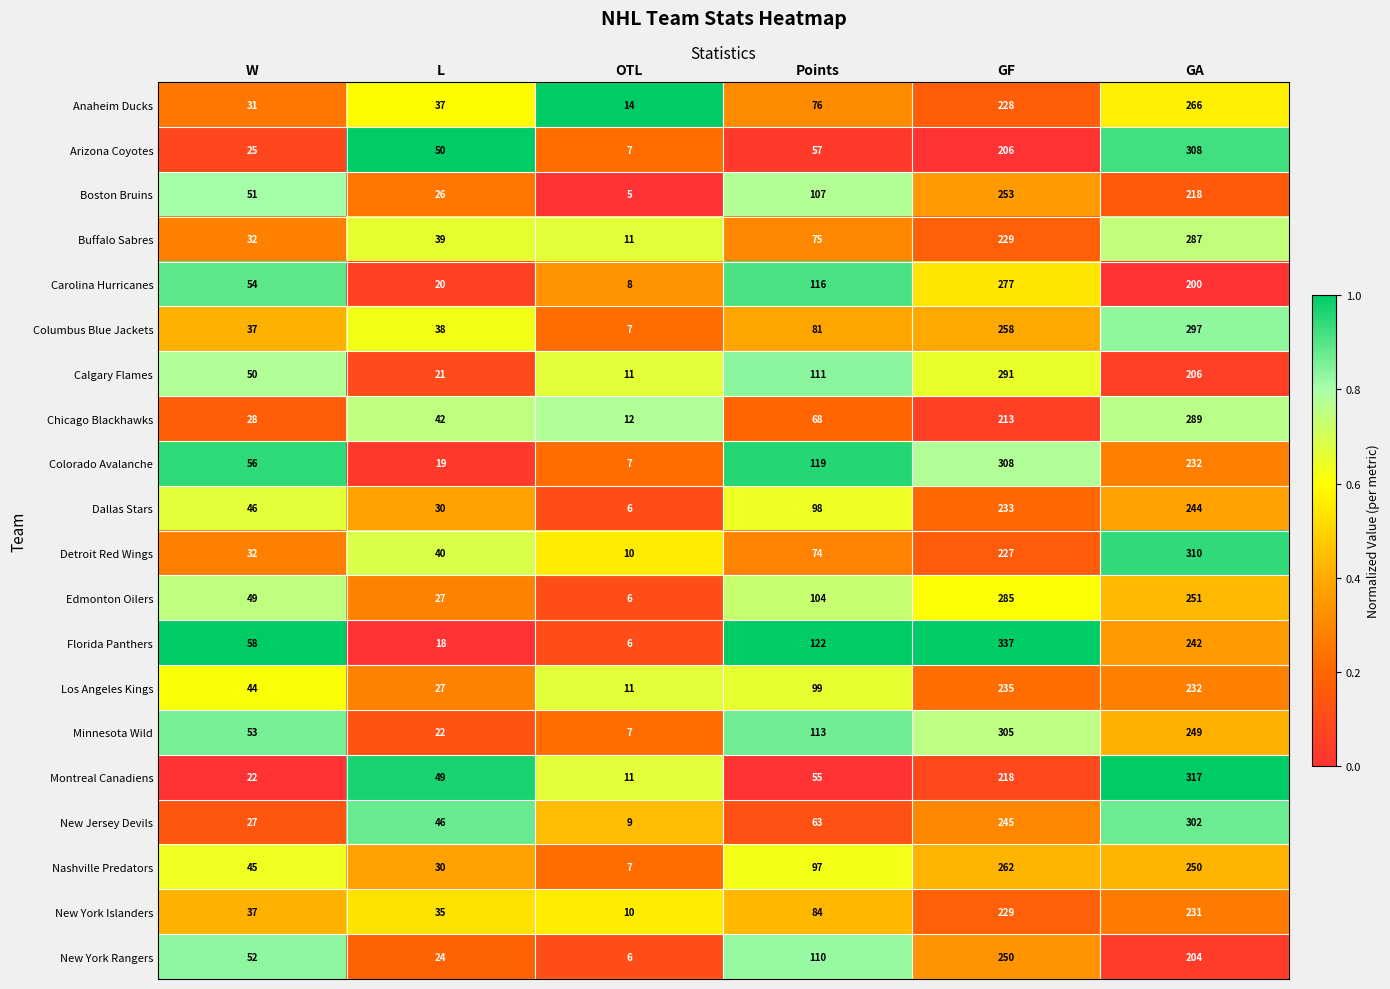

At which category is the sum across all series the highest?

GA